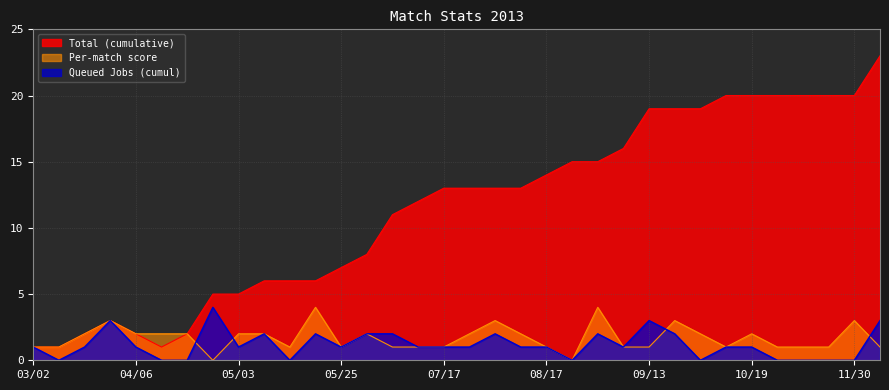

Is it true that HorA_val equals 2 at 07/06?

True